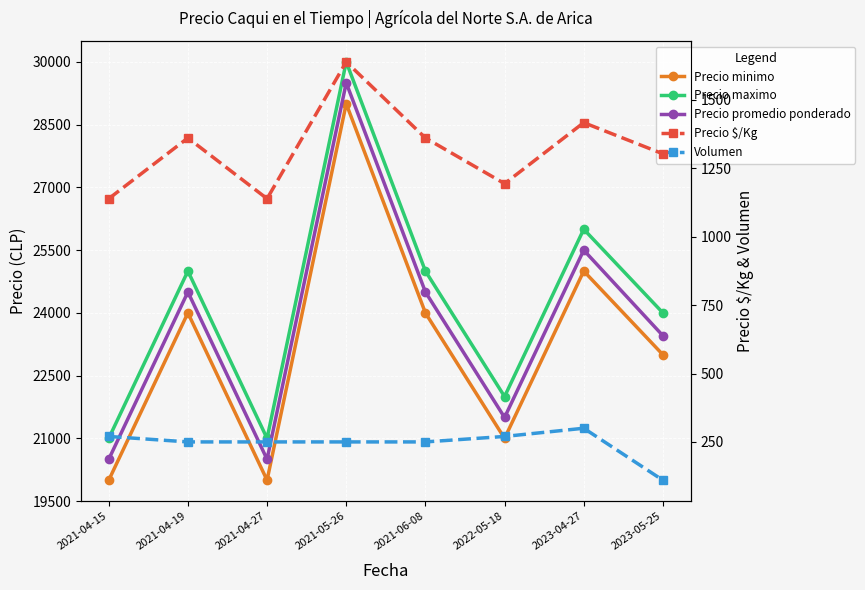

Where does the Precio promedio ponderado series first go above 24500?

2021-05-26